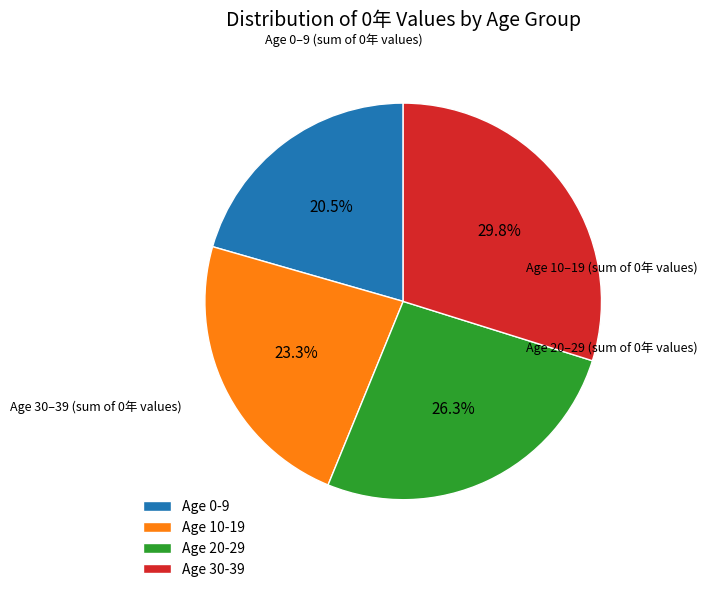

Approximately how many times larger is the value at Age 30-39 compared to Age 10-19?

1.3